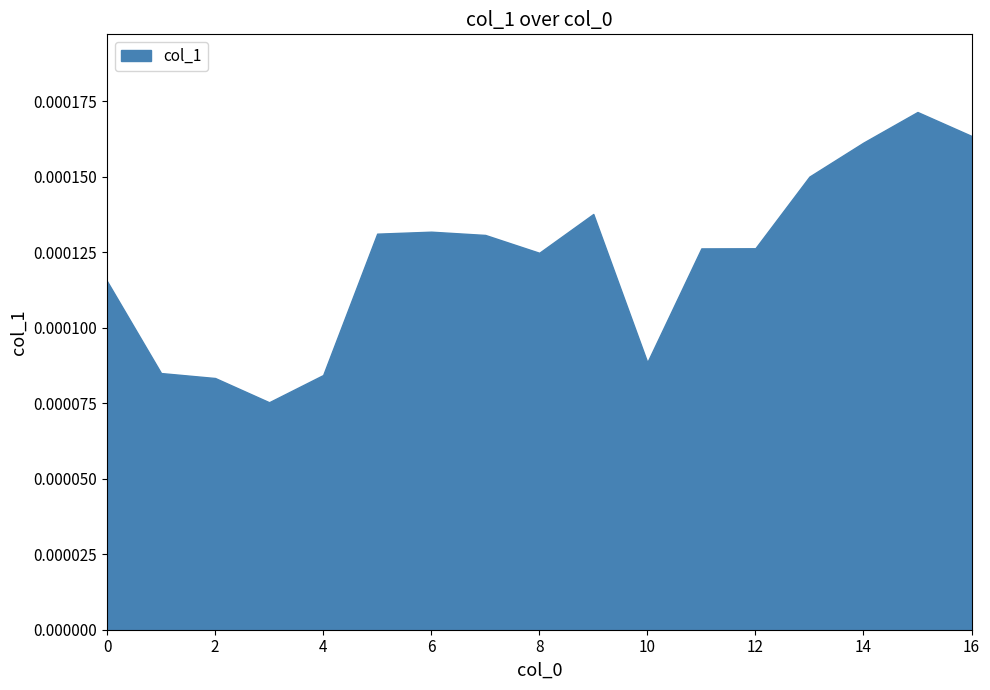

Rank the categories by value from lowest to highest.

3, 2, 4, 1, 10, 0, 8, 11, 12, 7, 5, 6, 9, 13, 14, 16, 15